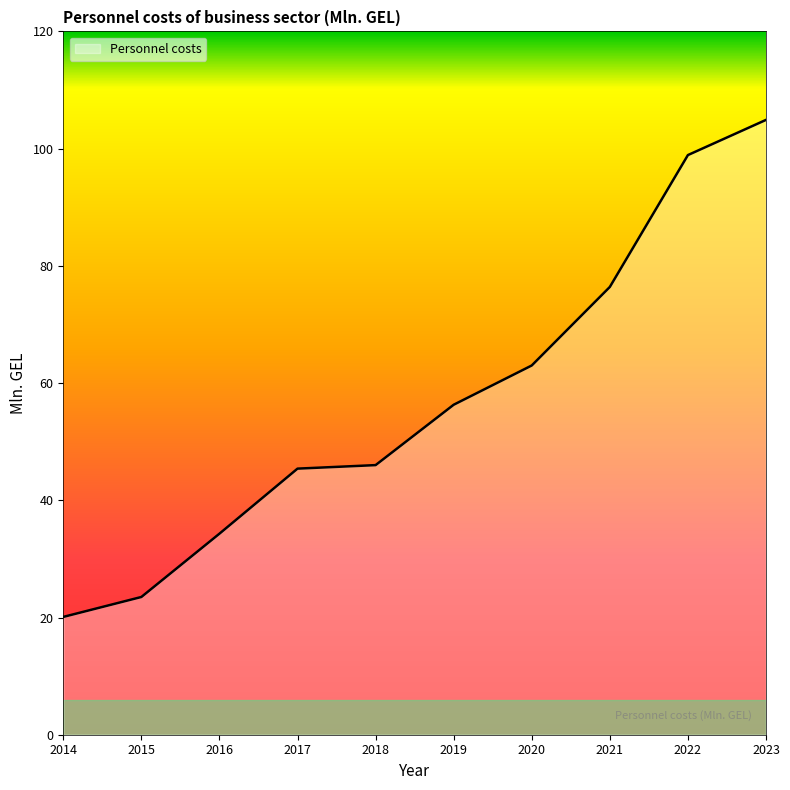

What is the difference between the second highest and second lowest values?

75.4